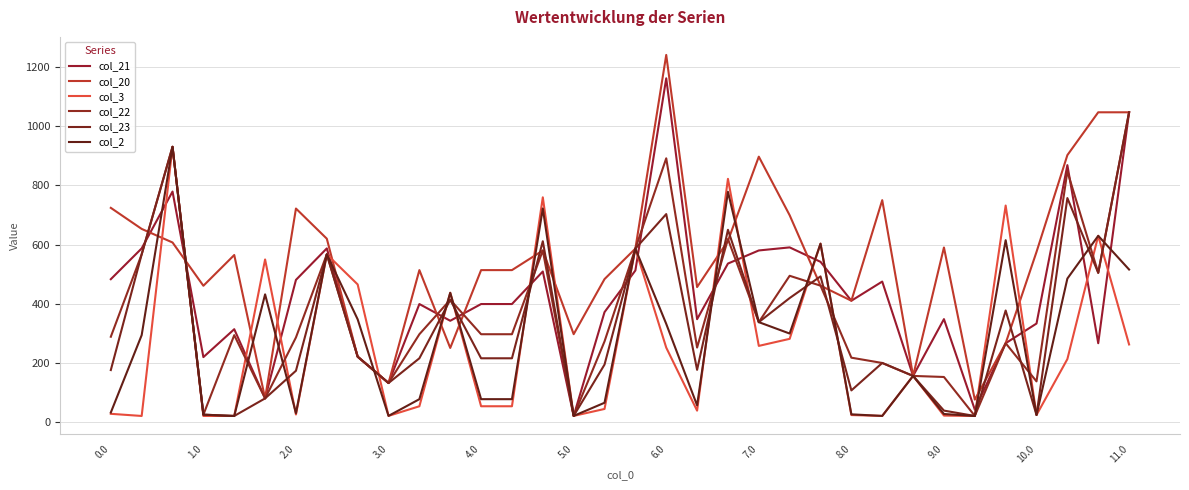

Reading right to left, what are all the values shown in this chart?

col_21: 1046.5	267.1	868.2	333.5	267.1	43.0	348.4	156.7	475.2	410.5	541.8	590.5	580.2	536.0	348.2	1161.1	512.6	372.0	21.8	509.2	399.3	399.3	342.8	399.3	132.7	221.7	587.1	480.9	80.9	314.4	220.2	779.0	587.1	483.2
col_20: 1046.5	1046.5	901.9	575.3	267.1	76.7	590.2	156.7	749.9	410.5	461.4	699.0	896.7	612.7	456.6	1240.0	586.4	483.5	297.6	580.0	513.8	513.8	251.1	513.8	132.7	221.7	619.8	721.6	80.9	564.8	461.0	607.1	652.9	724.0
col_3: 262.9	629.6	213.5	24.8	731.7	21.5	22.8	156.7	21.8	24.7	603.1	281.9	258.1	821.8	39.6	252.2	586.4	45.3	21.8	759.4	54.4	54.4	437.3	54.4	21.8	465.5	567.1	26.5	549.8	21.6	21.6	930.0	21.6	28.9
col_22: 1046.5	504.6	847.1	138.3	267.1	21.9	153.2	156.7	200.4	218.3	461.4	494.7	338.2	618.6	252.4	891.1	586.4	273.2	21.8	580.1	297.4	297.4	413.7	297.4	132.7	221.7	567.1	286.6	80.9	294.3	26.0	930.0	567.1	288.9
col_23: 1046.5	504.6	757.0	24.8	377.5	21.5	39.7	156.7	200.4	107.9	492.6	419.5	338.2	649.9	177.2	702.9	586.4	195.0	21.8	611.3	216.2	216.2	413.7	216.2	132.7	221.7	567.1	174.2	80.9	21.6	26.0	930.0	567.1	176.5
col_2: 515.8	629.6	485.3	24.8	614.9	21.5	28.3	156.7	21.8	27.1	603.1	299.7	338.2	778.2	57.4	332.4	586.4	66.1	21.8	721.8	78.3	78.3	437.3	78.3	21.8	347.7	567.1	30.9	432.0	21.6	26.0	930.0	294.3	33.3